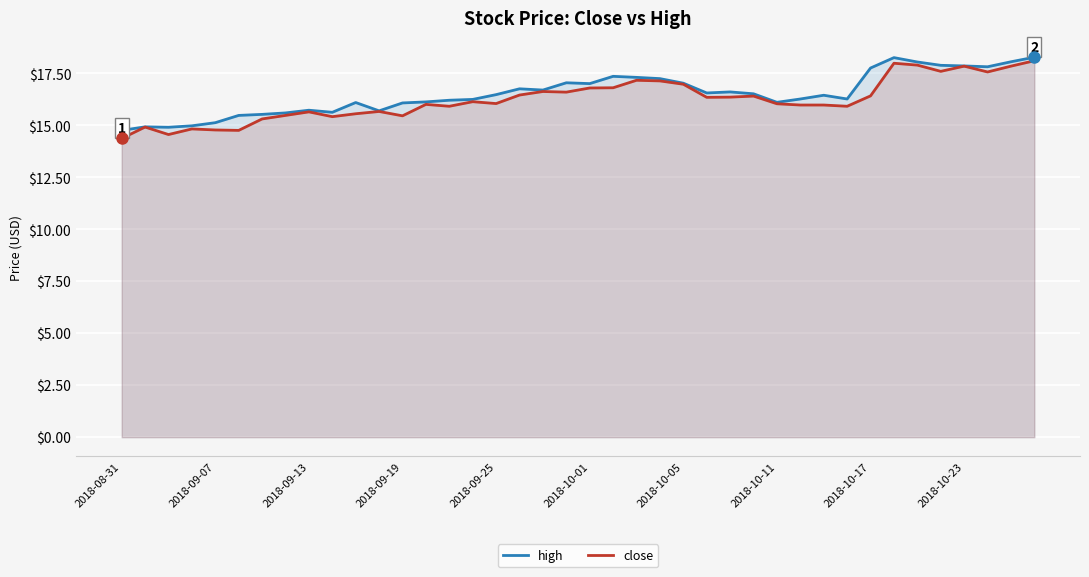

Reading left to right, list all the values displayed in this chart.

high: 14.8	14.9	14.9	15.0	15.1	15.5	15.5	15.6	15.7	15.6	16.1	15.7	16.1	16.1	16.2	16.2	16.5	16.8	16.7	17.1	17.0	17.4	17.3	17.2	17.0	16.6	16.6	16.5	16.1	16.3	16.4	16.3	17.8	18.3	18.1	17.9	17.9	17.8	18.1	18.3
close: 14.4	14.9	14.6	14.8	14.8	14.8	15.3	15.5	15.7	15.4	15.6	15.7	15.5	16.0	15.9	16.1	16.1	16.5	16.6	16.6	16.8	16.8	17.2	17.1	17.0	16.4	16.4	16.4	16.0	16.0	16.0	15.9	16.4	18.0	17.9	17.6	17.9	17.6	17.9	18.1